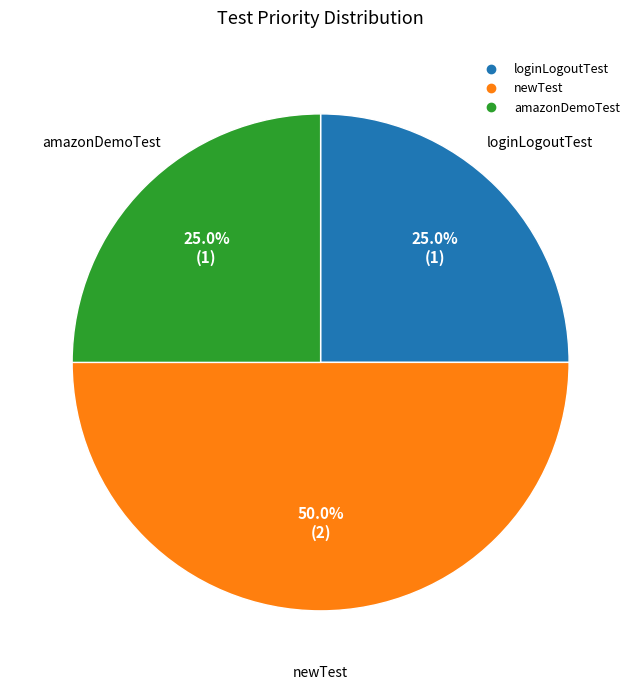

To the nearest percent, what is the combined percentage of amazonDemoTest and newTest?

75%